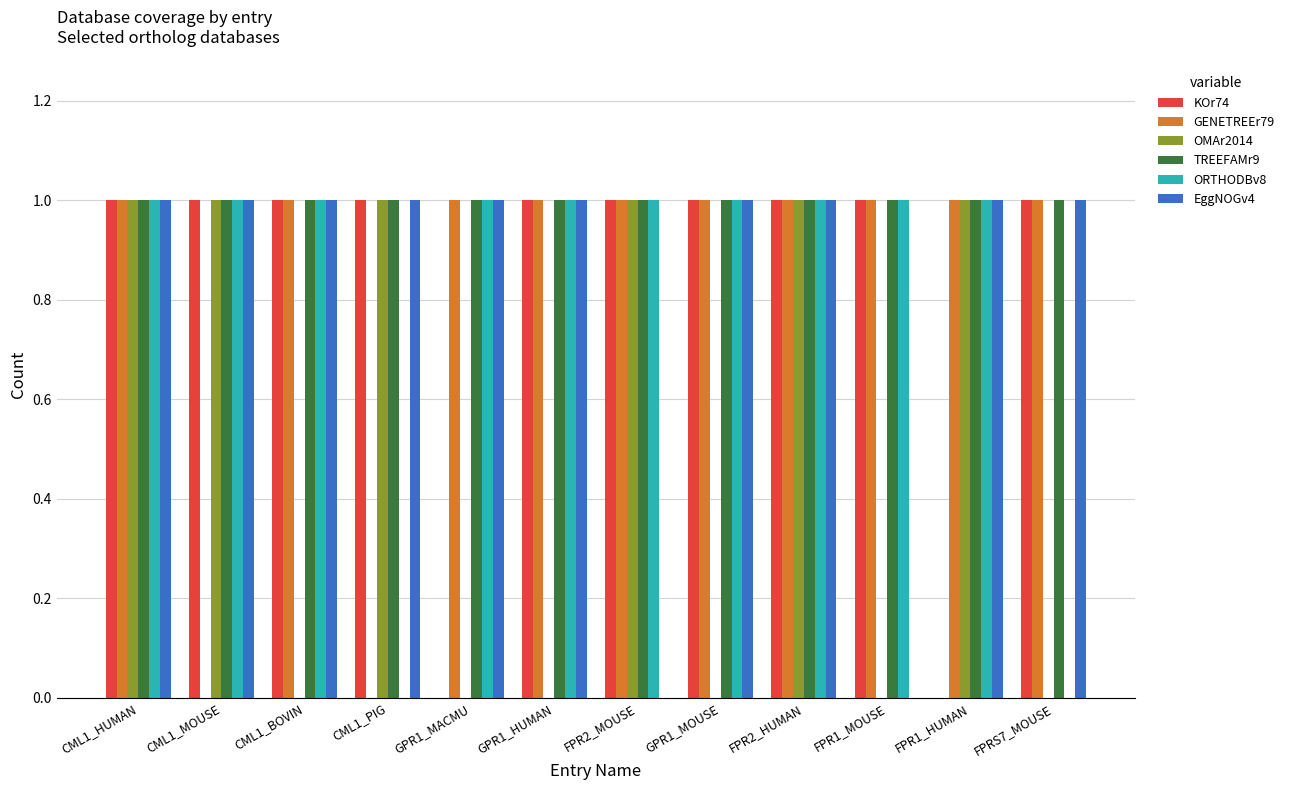

Count the number of data series in this chart.

6